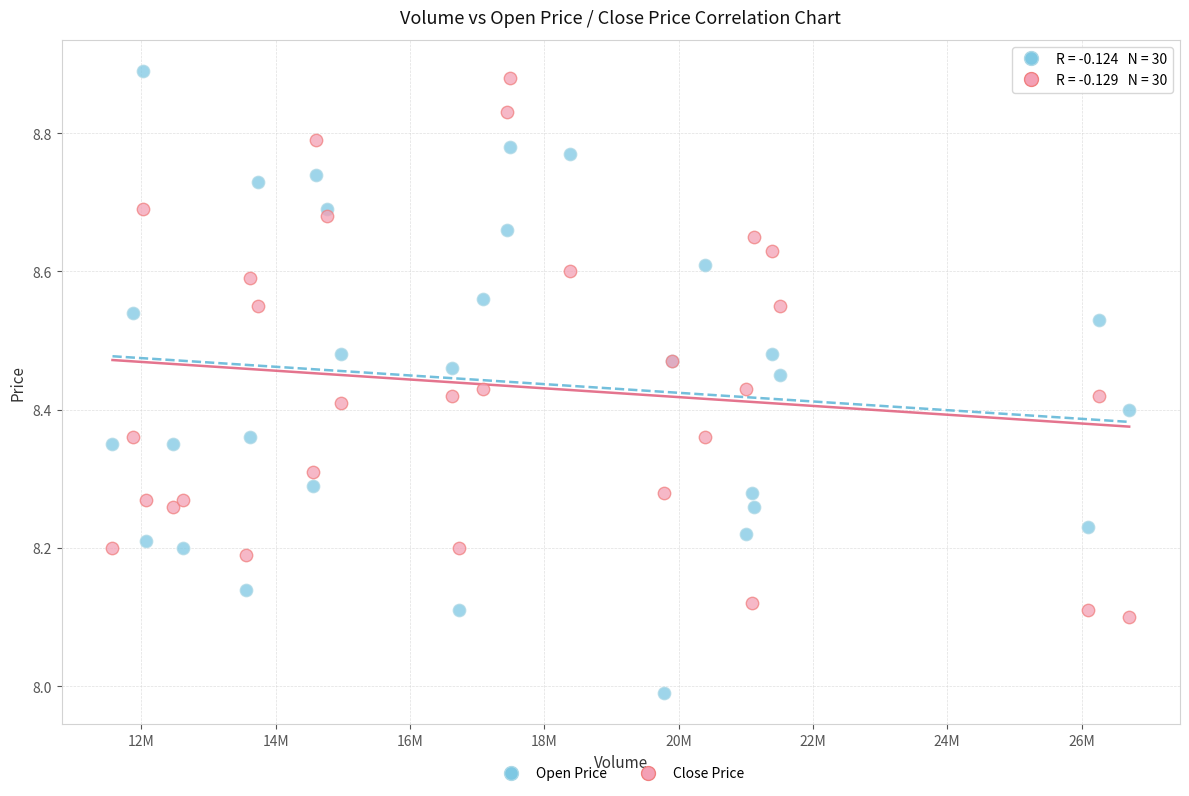

Which series reaches the minimum Y coordinate?

Open Price